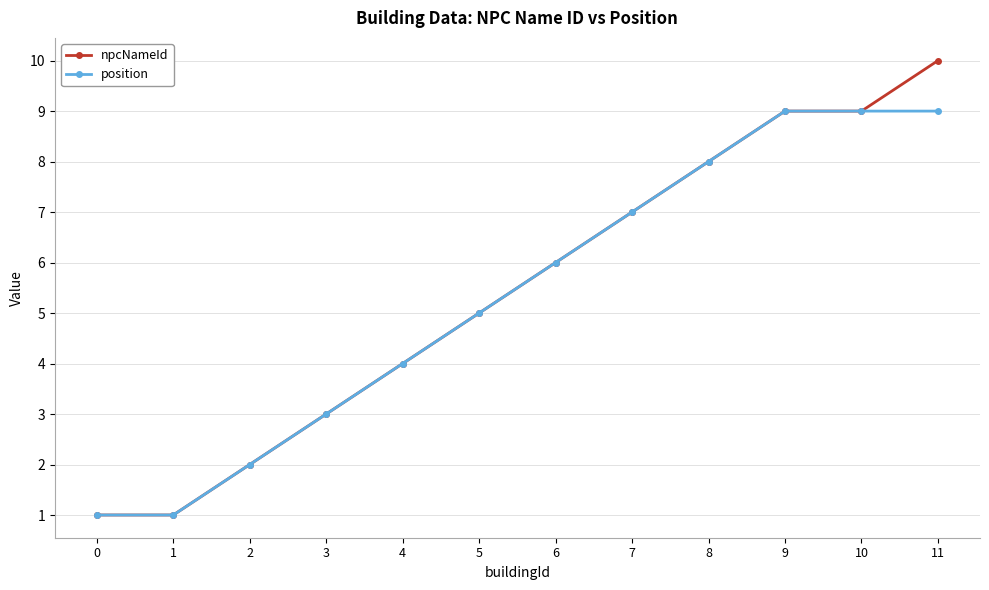

What is the lowest value of the position series?

1